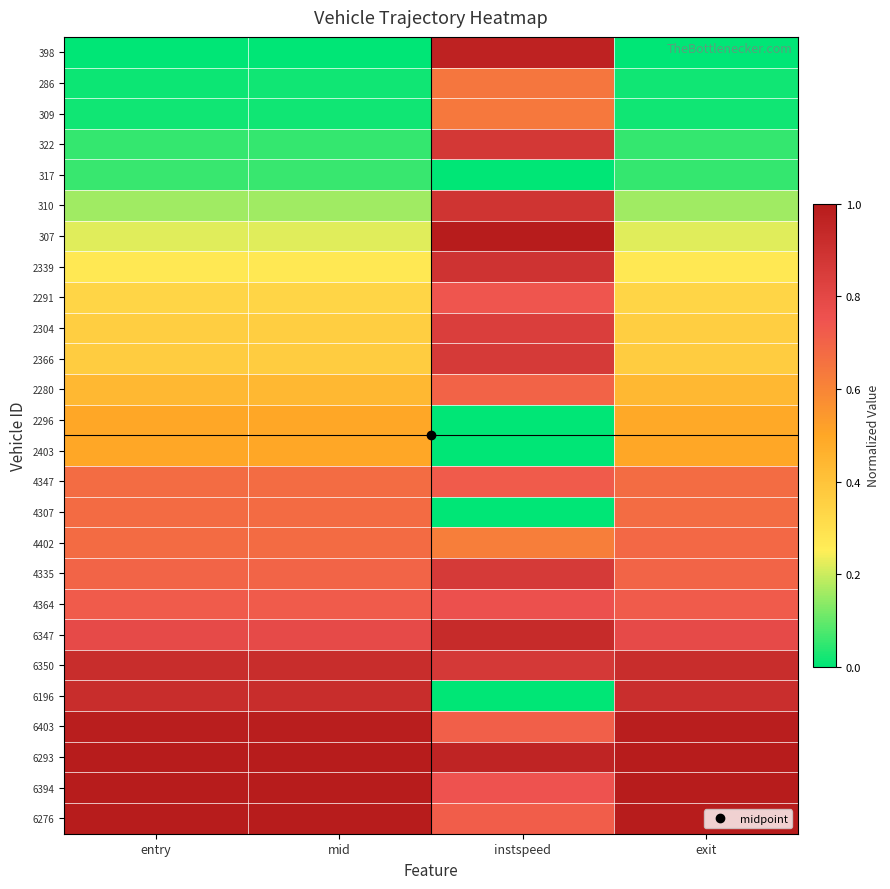

Reading right to left, extract all data points from this chart.

398: exit=0.0	instspeed=1.0	mid=0.0	entry=0.0
286: exit=0.0	instspeed=0.6	mid=0.0	entry=0.0
309: exit=0.0	instspeed=0.6	mid=0.0	entry=0.0
322: exit=0.1	instspeed=0.9	mid=0.1	entry=0.1
317: exit=0.1	instspeed=0.0	mid=0.1	entry=0.1
310: exit=0.2	instspeed=0.9	mid=0.2	entry=0.2
307: exit=0.2	instspeed=1.0	mid=0.2	entry=0.2
2339: exit=0.3	instspeed=0.9	mid=0.3	entry=0.3
2291: exit=0.3	instspeed=0.7	mid=0.3	entry=0.3
2304: exit=0.4	instspeed=0.8	mid=0.4	entry=0.4
2366: exit=0.4	instspeed=0.9	mid=0.4	entry=0.4
2280: exit=0.4	instspeed=0.7	mid=0.4	entry=0.4
2296: exit=0.5	instspeed=0.0	mid=0.5	entry=0.5
2403: exit=0.5	instspeed=0.0	mid=0.5	entry=0.5
4347: exit=0.7	instspeed=0.7	mid=0.7	entry=0.7
4307: exit=0.7	instspeed=0.0	mid=0.7	entry=0.7
4402: exit=0.7	instspeed=0.6	mid=0.7	entry=0.7
4335: exit=0.7	instspeed=0.9	mid=0.7	entry=0.7
4364: exit=0.7	instspeed=0.8	mid=0.7	entry=0.7
6347: exit=0.8	instspeed=0.9	mid=0.8	entry=0.8
6350: exit=0.9	instspeed=0.9	mid=0.9	entry=0.9
6196: exit=0.9	instspeed=0.0	mid=0.9	entry=0.9
6403: exit=1.0	instspeed=0.7	mid=1.0	entry=1.0
6293: exit=1.0	instspeed=1.0	mid=1.0	entry=1.0
6394: exit=1.0	instspeed=0.8	mid=1.0	entry=1.0
6276: exit=1.0	instspeed=0.7	mid=1.0	entry=1.0